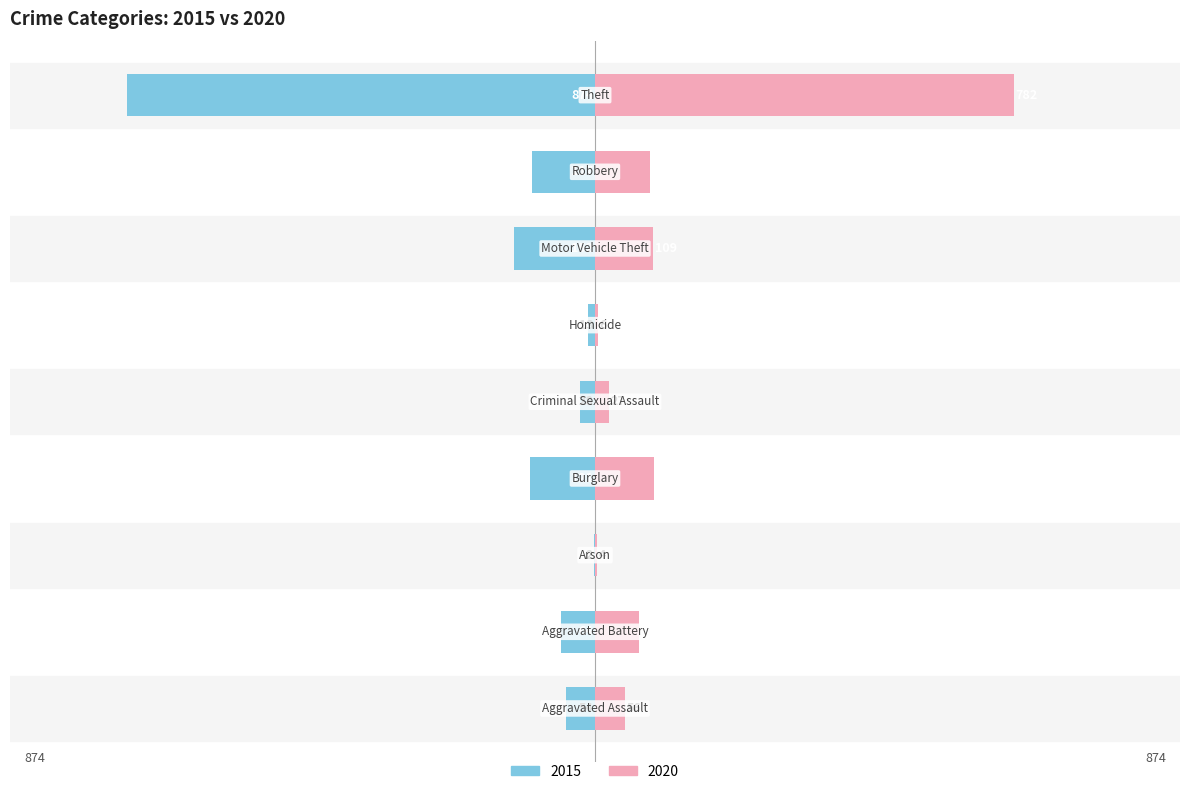

What is the label of the 7th bar from the right?

Arson